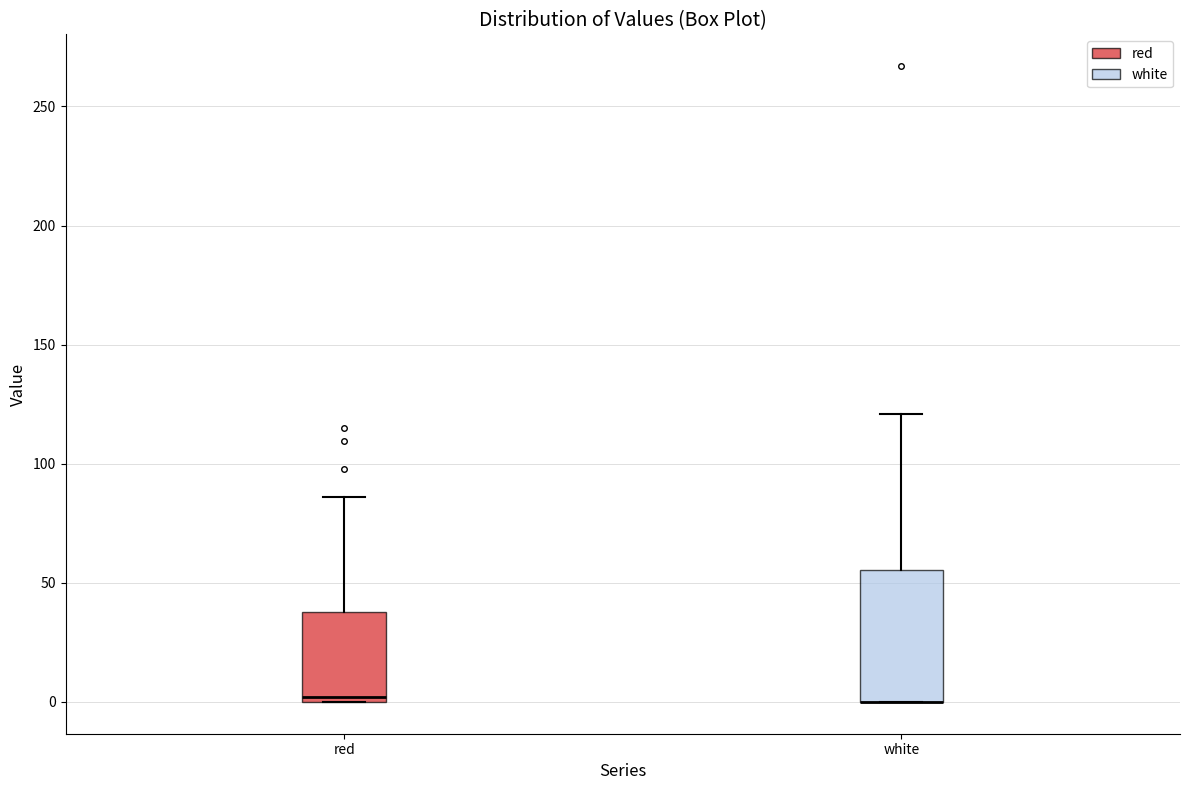

Reading left to right, transcribe this box plot: for each box, give where its median line is, the range the box spans, and where its two whiskers end, as read against the y-axis. The values are not printed on the chart, so give them approximately, as read against the axis.

red: median 0 (just above the box's lower edge), box 0 to 40, whiskers 0 to 85
white: median 0 (drawn on the box's lower edge), box 0 to 55, whiskers 0 to 120